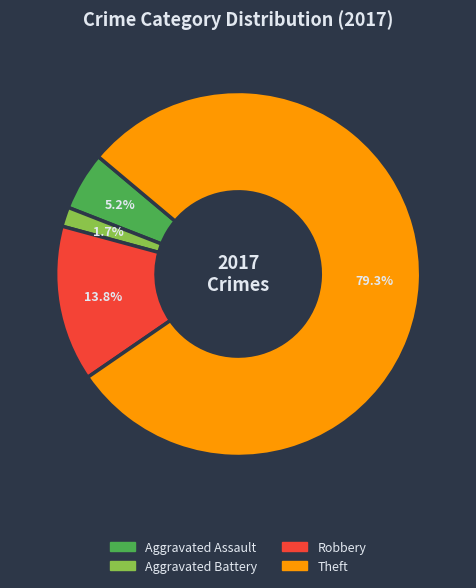

Which has a higher value, Aggravated Assault or Robbery?

Robbery